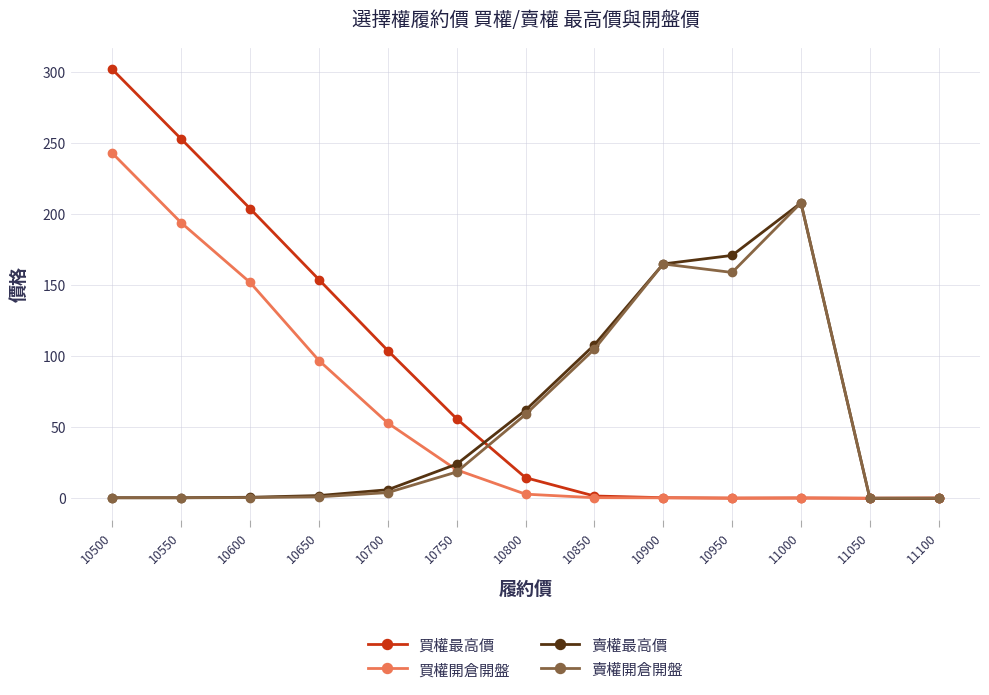

True or false: 賣權最高價 has more than 0 points higher than both neighbors.

True